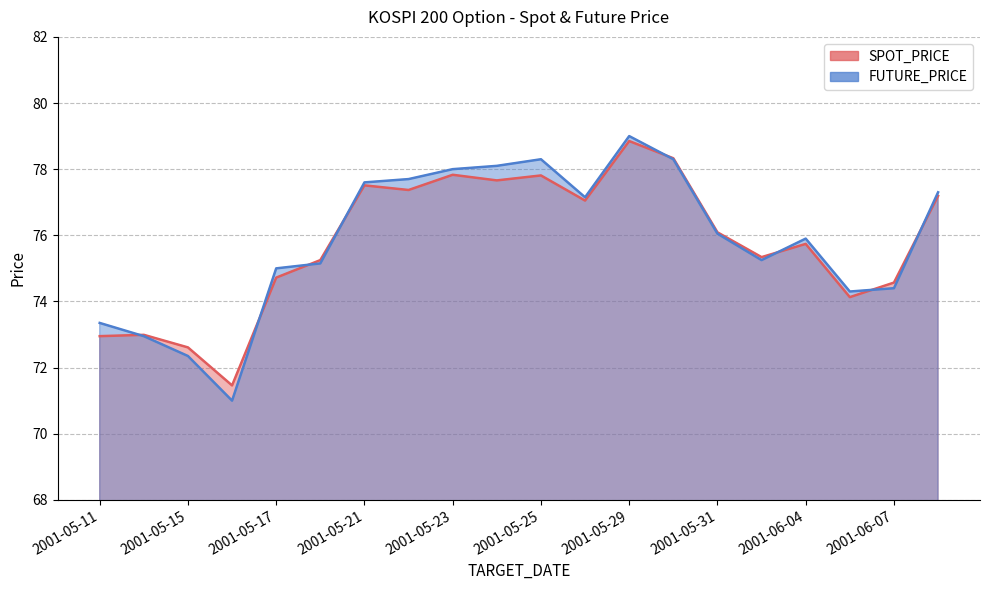

What are all the series names shown in the legend?

SPOT_PRICE, FUTURE_PRICE